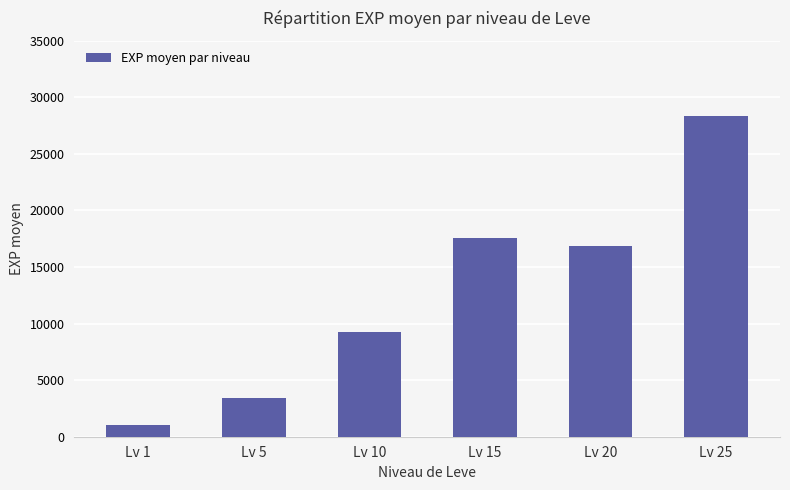

What is the value of the 1st bar from the left?

1048